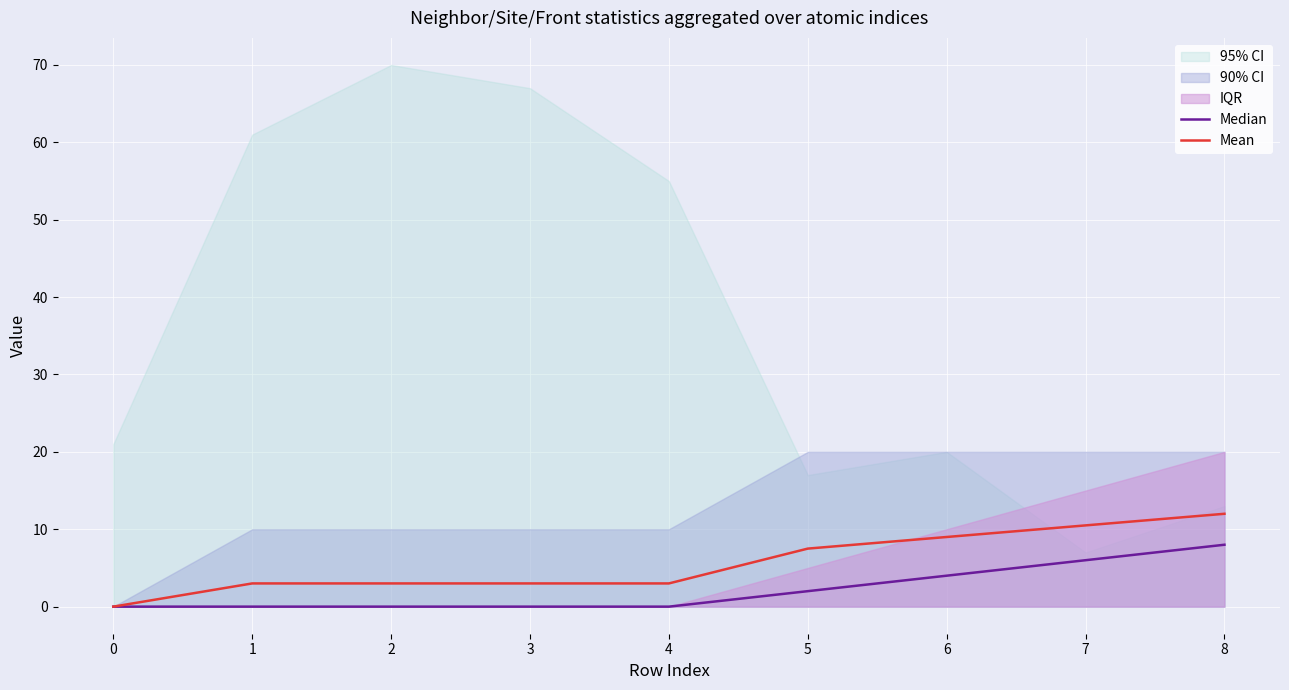

The Median series shows 3.9 at 3. True or false?

False